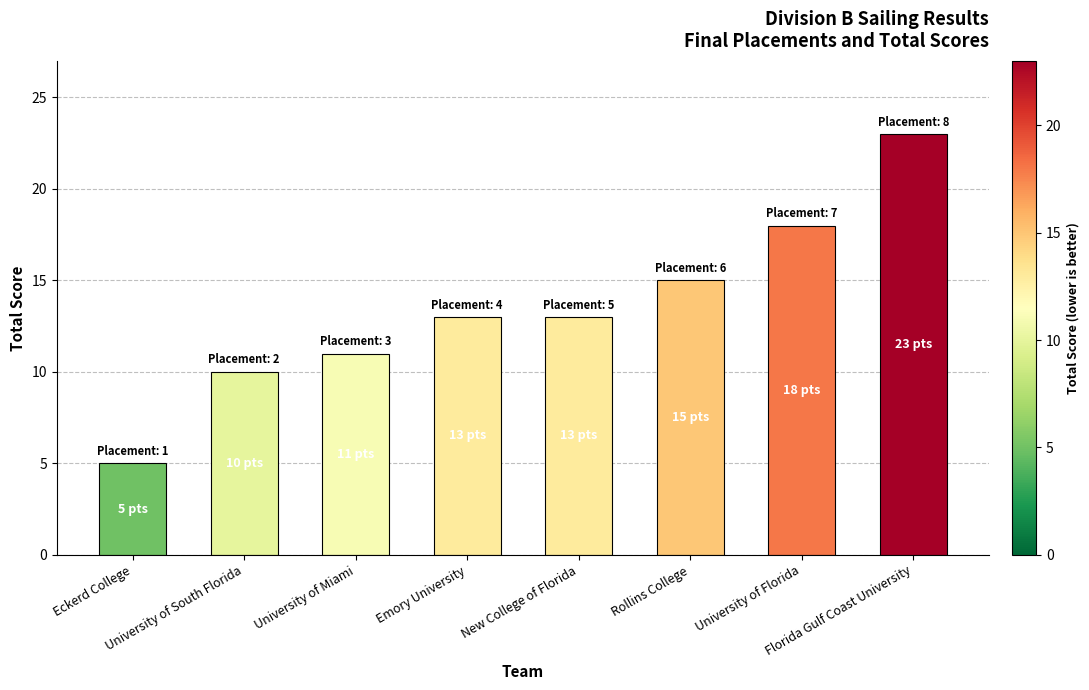

What position from the right is Emory University?

5